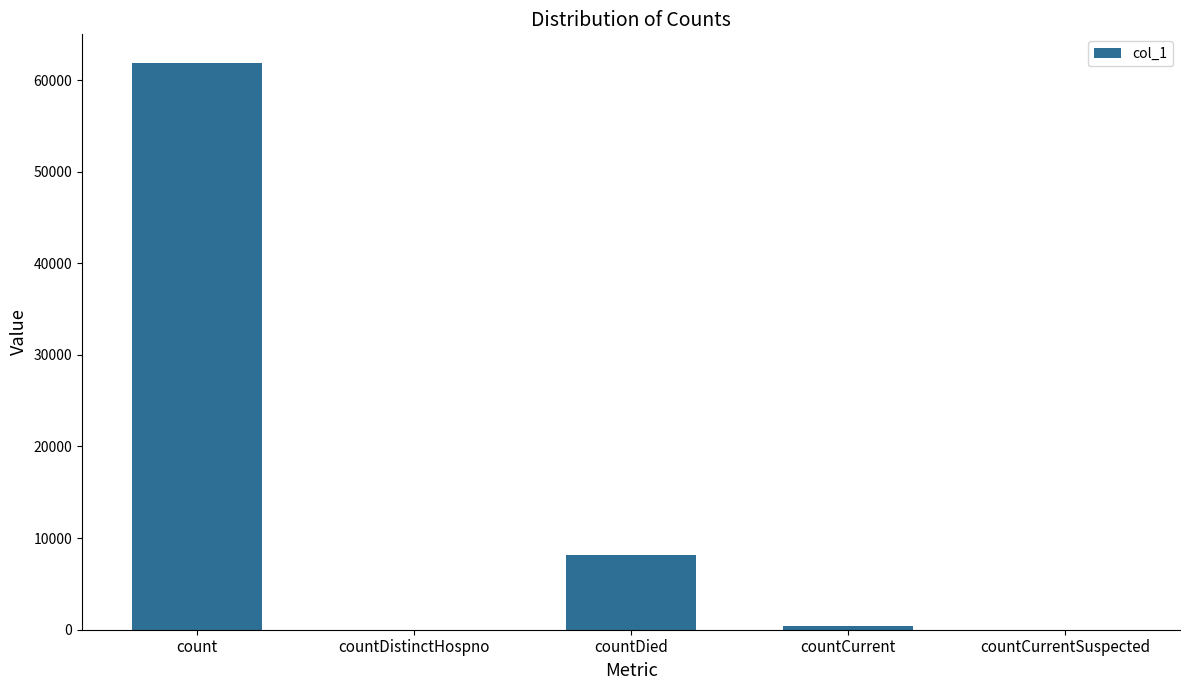

The chart shows a value of 3798 at countDied. True or false?

False